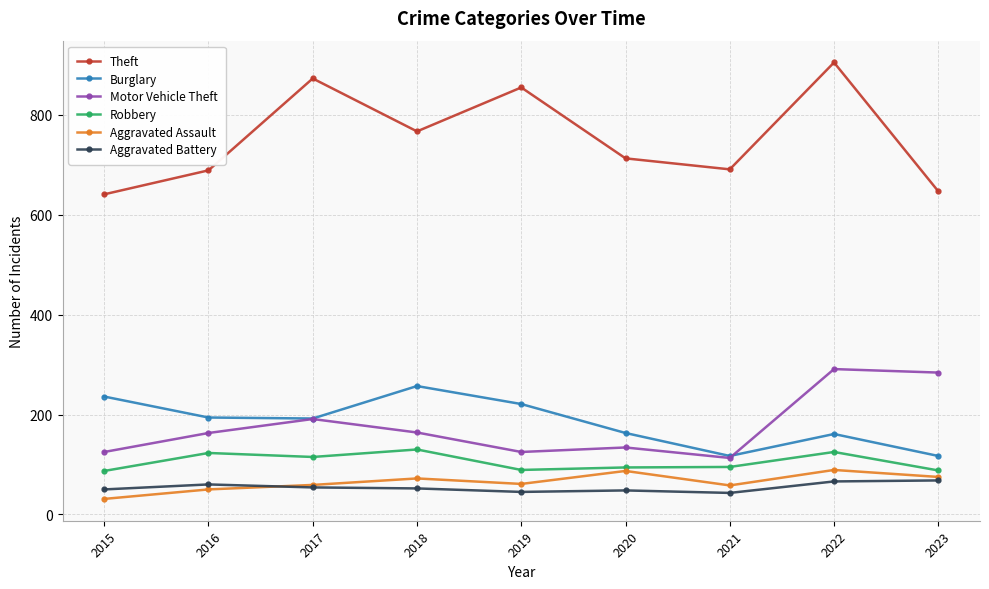

What is the smallest value displayed?

31